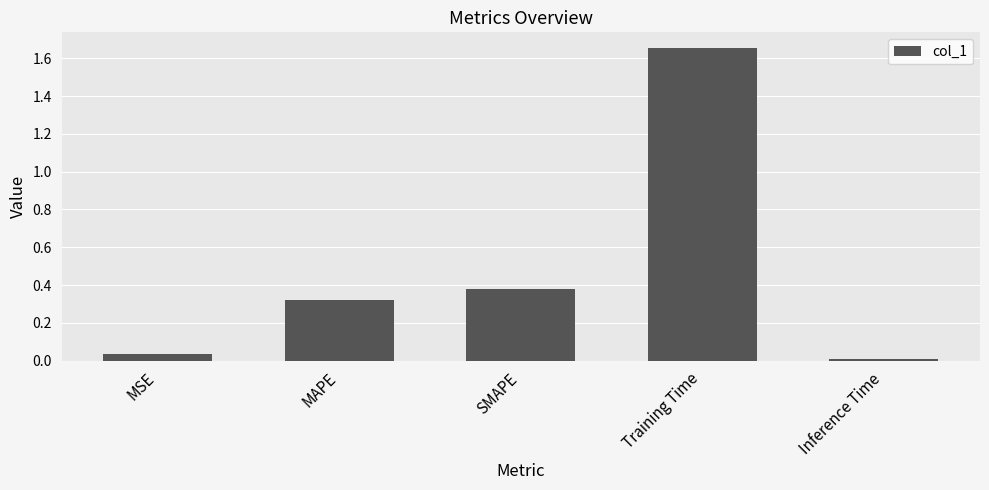

Rank the categories by value from highest to lowest.

Training Time, SMAPE, MAPE, MSE, Inference Time